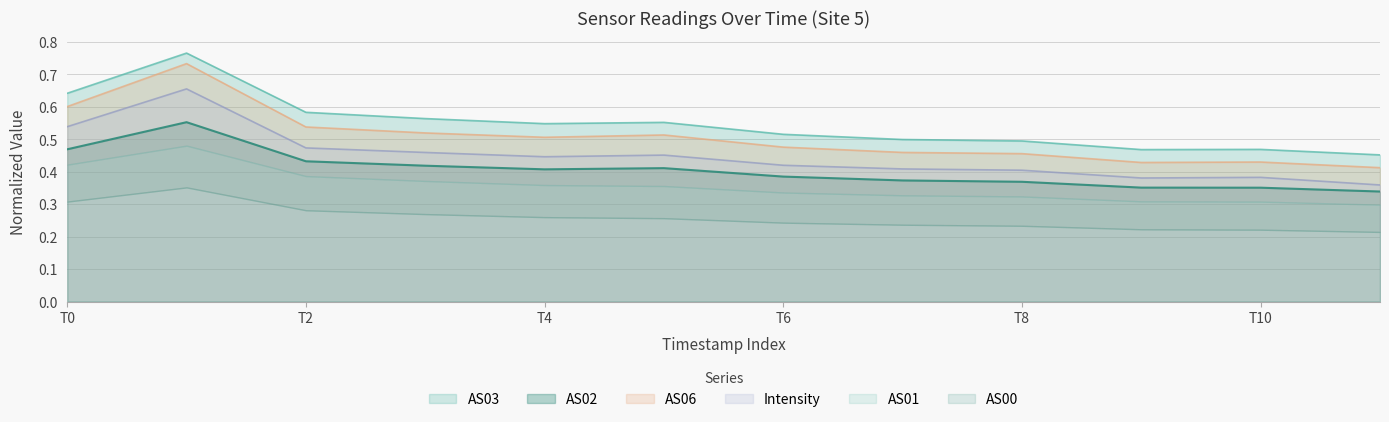

Is it true that AS06 equals 0.5 at T4?

True